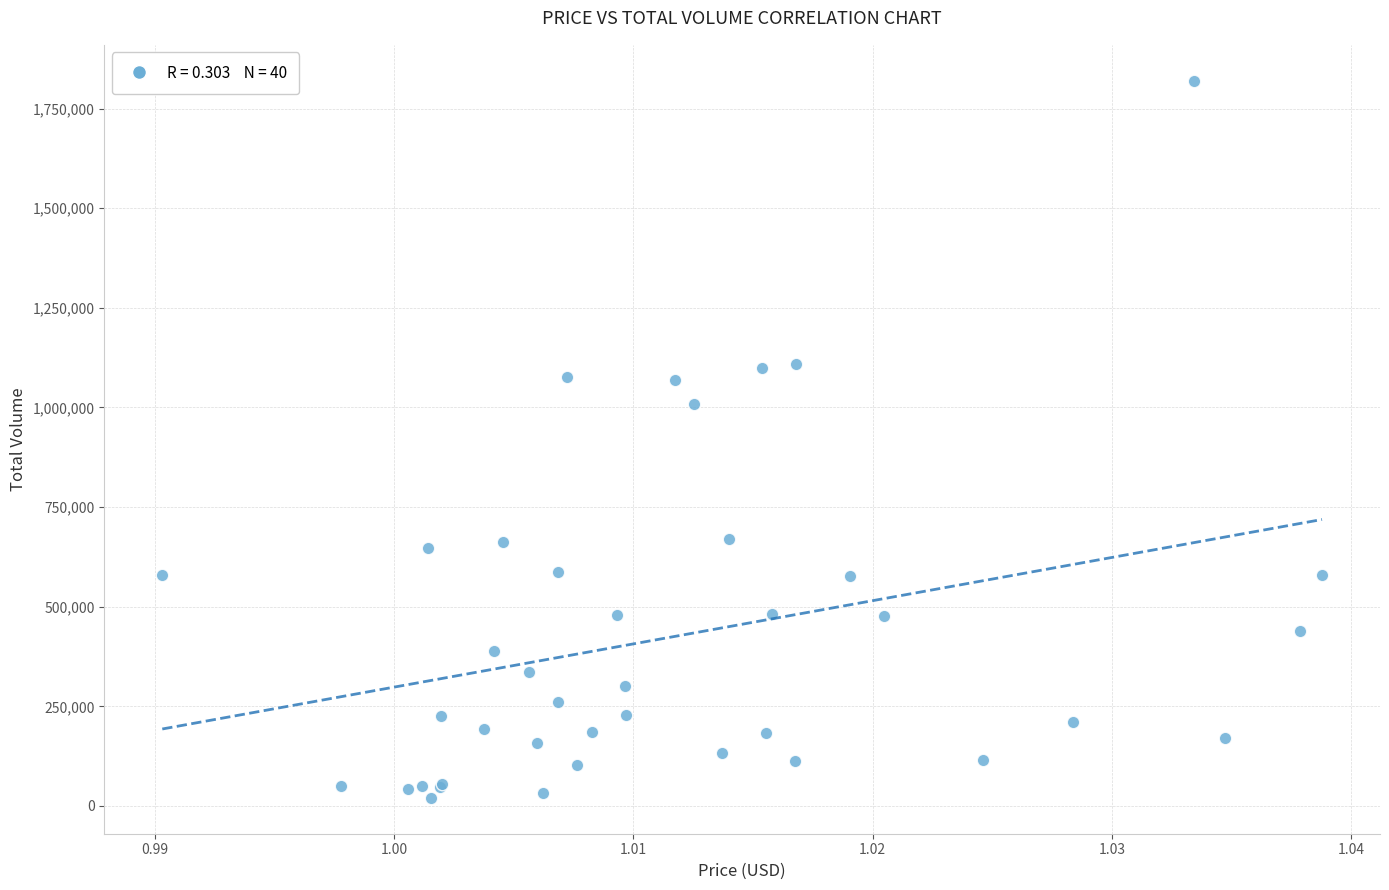

What Y value in the scatter plot is closest to 920133?

1008705.8